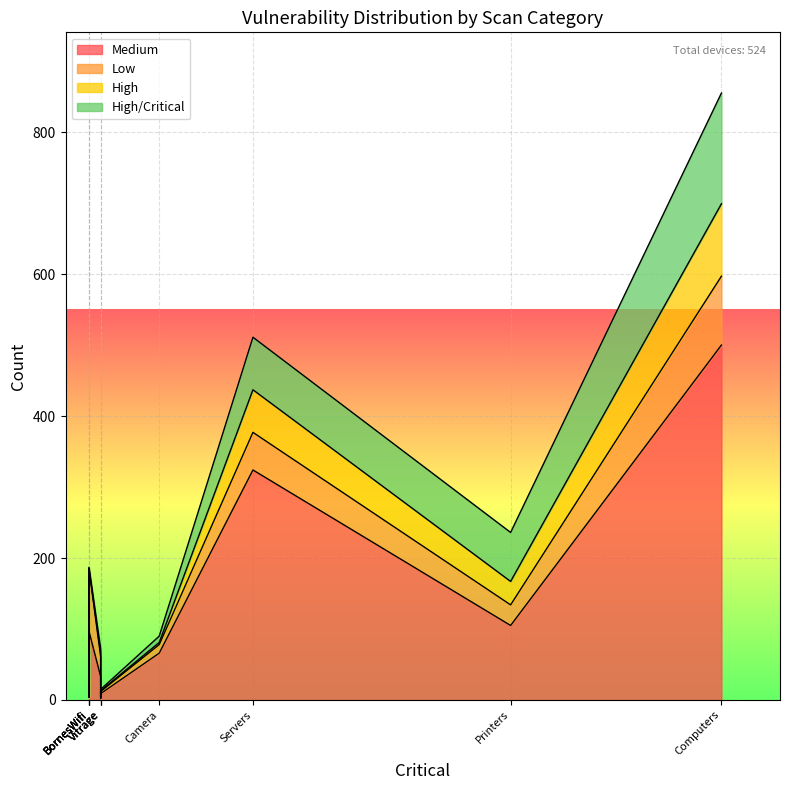

What is the total value across all series at Servers?

511